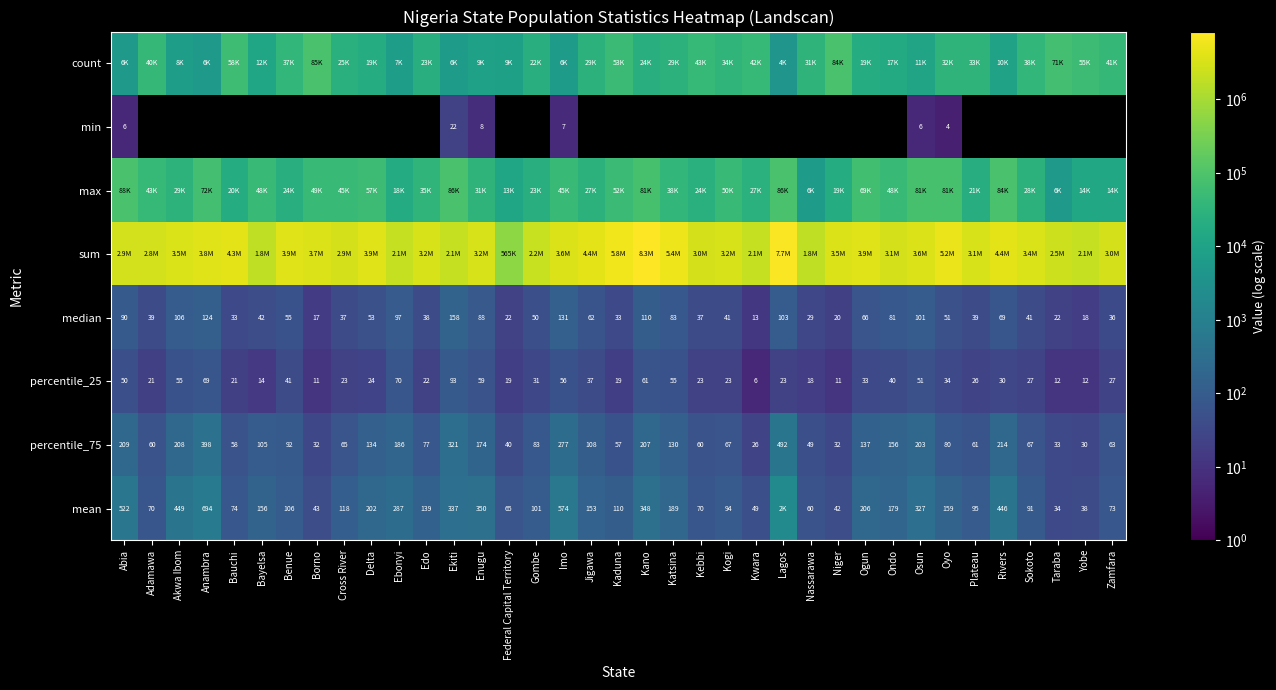

What is the difference between the median values at Bayelsa and Zamfara?

6.0